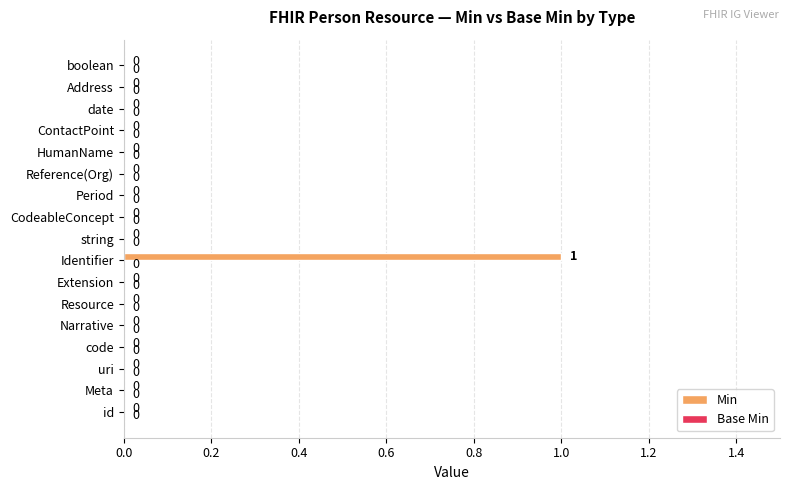

Is it true that the value at Period is -1?

False